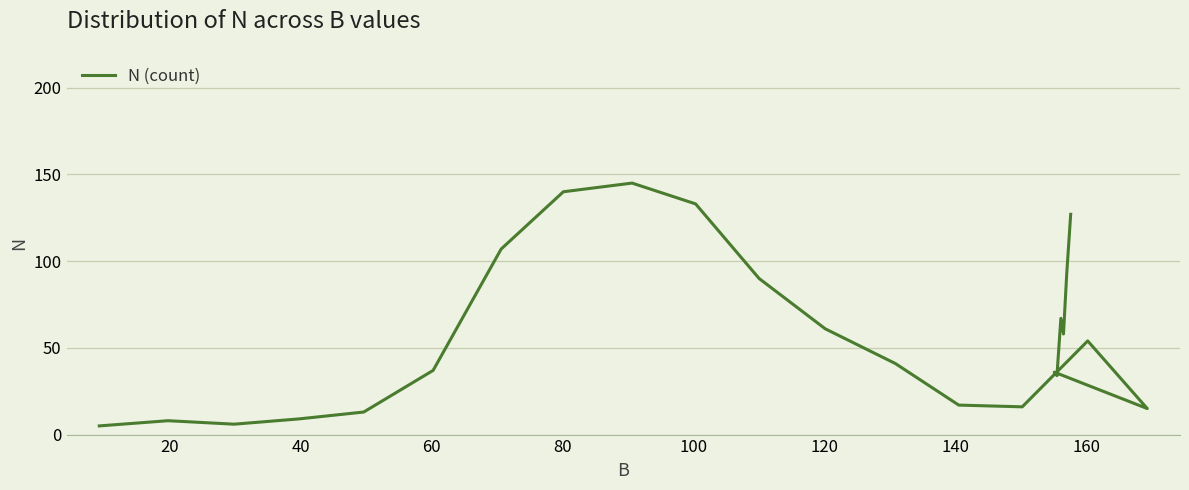

How many values exceed 41?

11